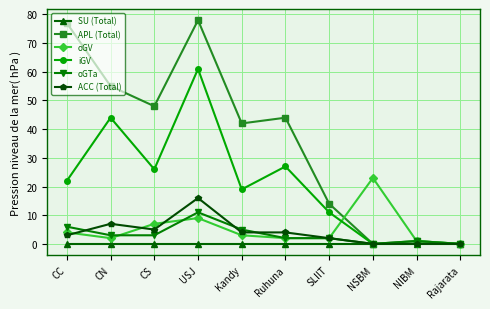

What is the label of the 9th point from the left?

NIBM